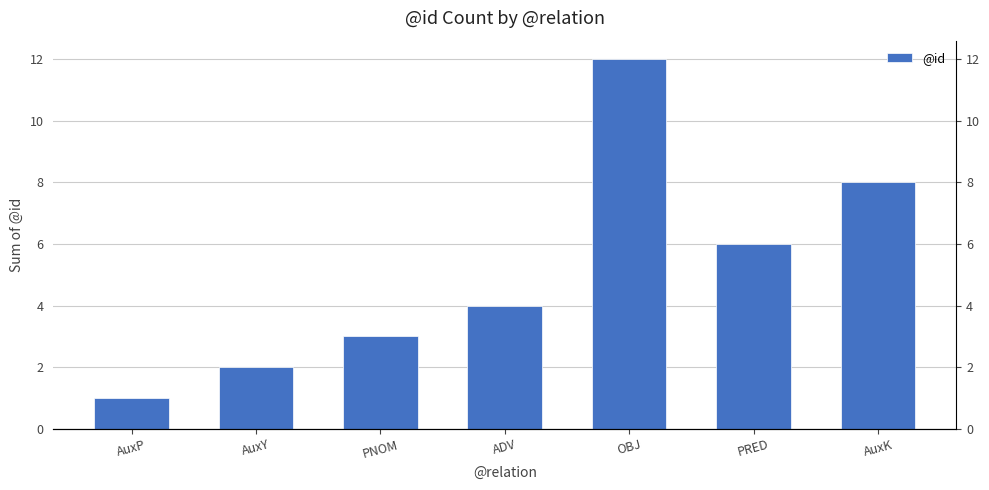

What position from the right is AuxP?

7